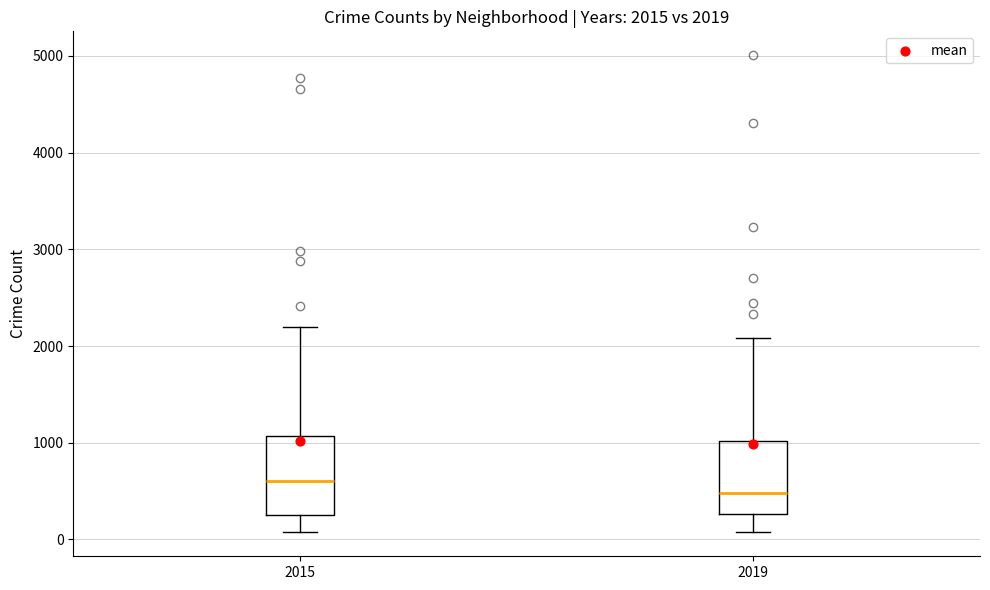

Which box has the highest median line?

2015